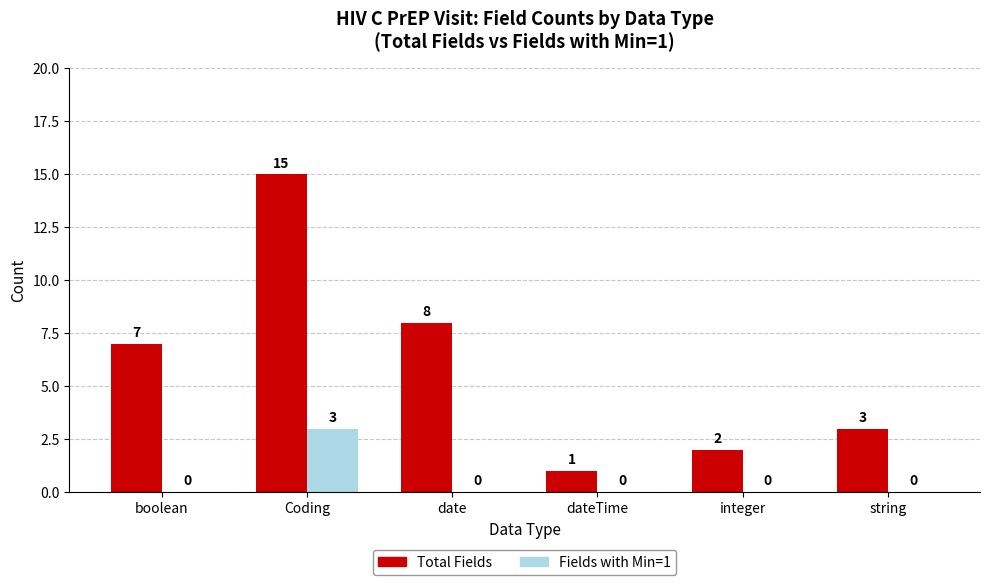

What is the highest value of the Fields with Min=1 series?

3